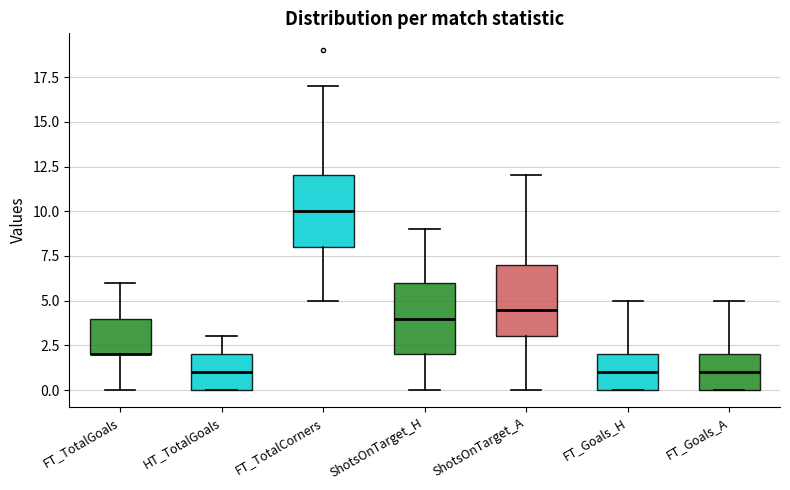

Reading left to right, transcribe this box plot: for each box, give where its median line is, the range the box spans, and where its two whiskers end, as read against the y-axis. The values are not printed on the chart, so give them approximately, as read against the axis.

FT_TotalGoals: median 2.0 (drawn on the box's lower edge), box 2.0 to 4.0, whiskers 0.0 to 6.0
HT_TotalGoals: median 1.0, box 0.0 to 2.0, whiskers 0.0 to 3.0
FT_TotalCorners: median 10.0, box 8.0 to 12.0, whiskers 5.0 to 17.0
ShotsOnTarget_H: median 4.0, box 2.0 to 6.0, whiskers 0.0 to 9.0
ShotsOnTarget_A: median 4.5, box 3.0 to 7.0, whiskers 0.0 to 12.0
FT_Goals_H: median 1.0, box 0.0 to 2.0, whiskers 0.0 to 5.0
FT_Goals_A: median 1.0, box 0.0 to 2.0, whiskers 0.0 to 5.0